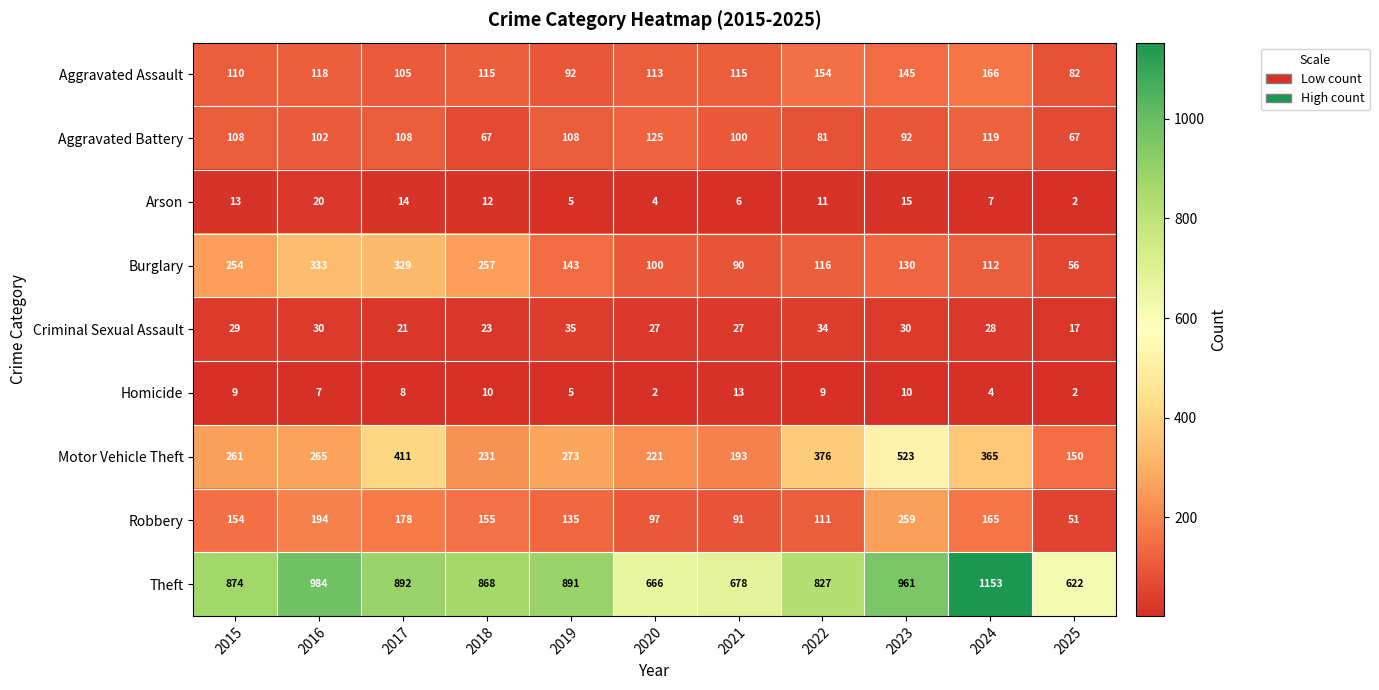

Rank the series at 2015 from highest to lowest value.

Theft, Motor Vehicle Theft, Burglary, Robbery, Aggravated Assault, Aggravated Battery, Criminal Sexual Assault, Arson, Homicide